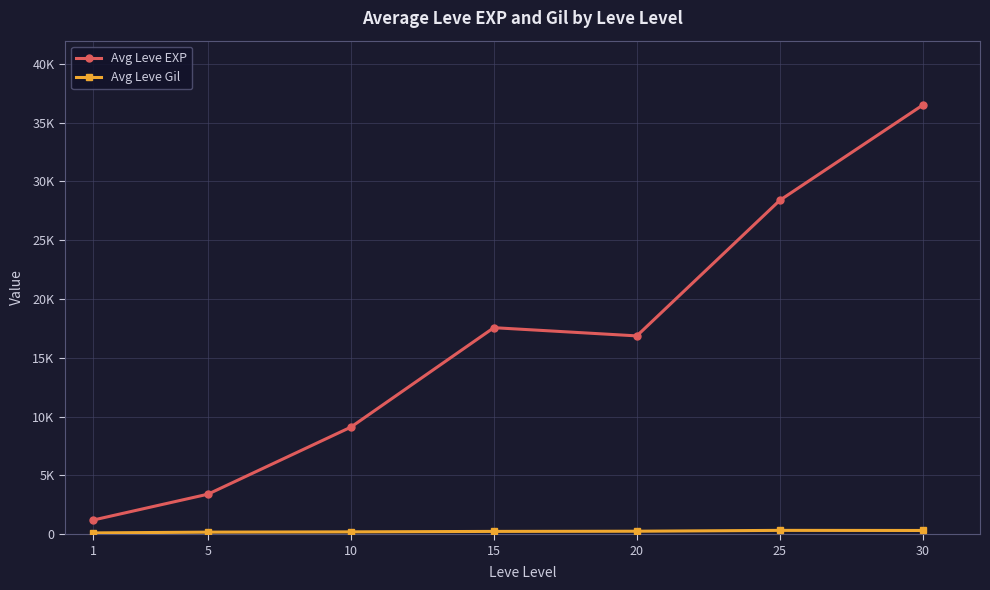

Rank the series by their average value, from lowest to highest.

Avg Leve Gil, Avg Leve EXP